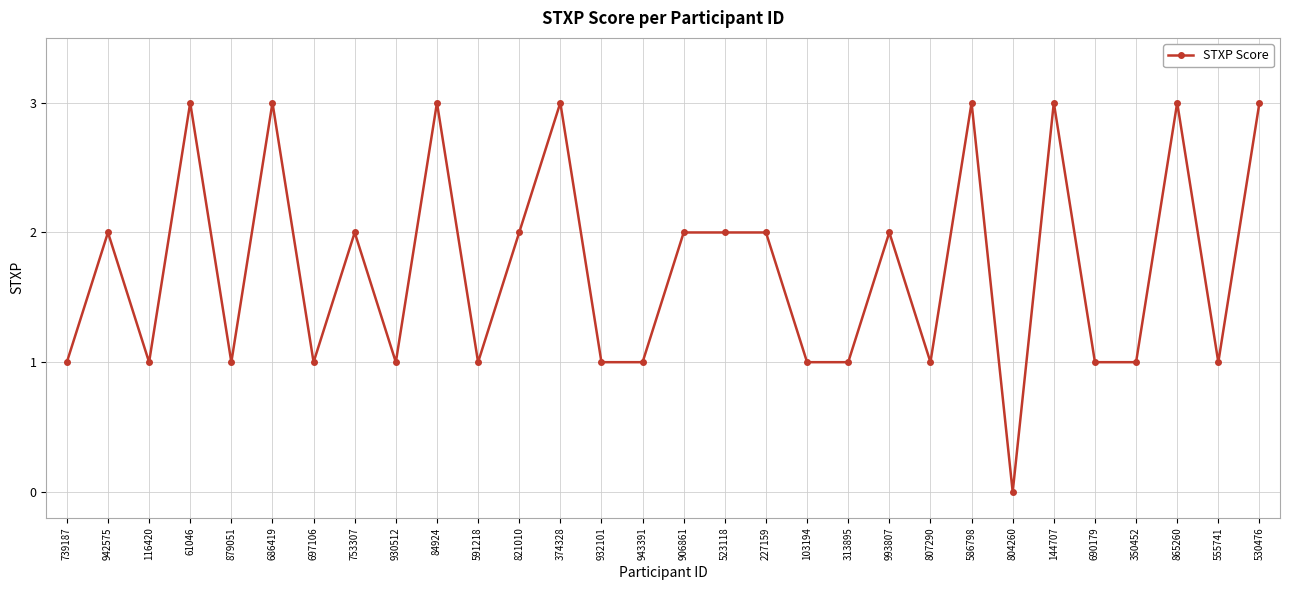

At which category does the data reach its first local valley?

116420